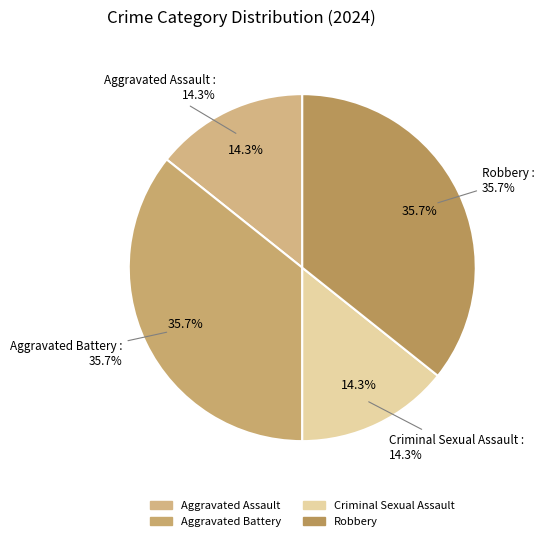

What portion of the pie excludes Aggravated Battery?

64.3%